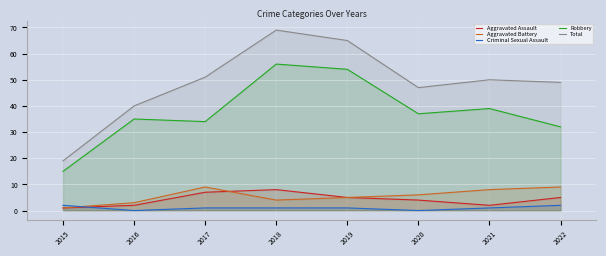

How many lines are shown in the chart?

5